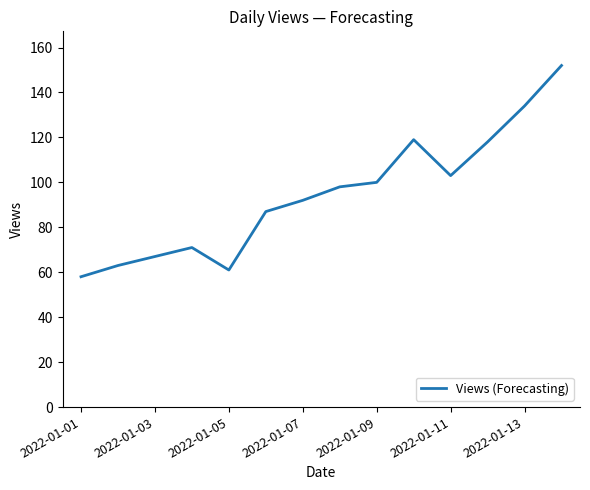

What is the maximum value shown in the chart?

152